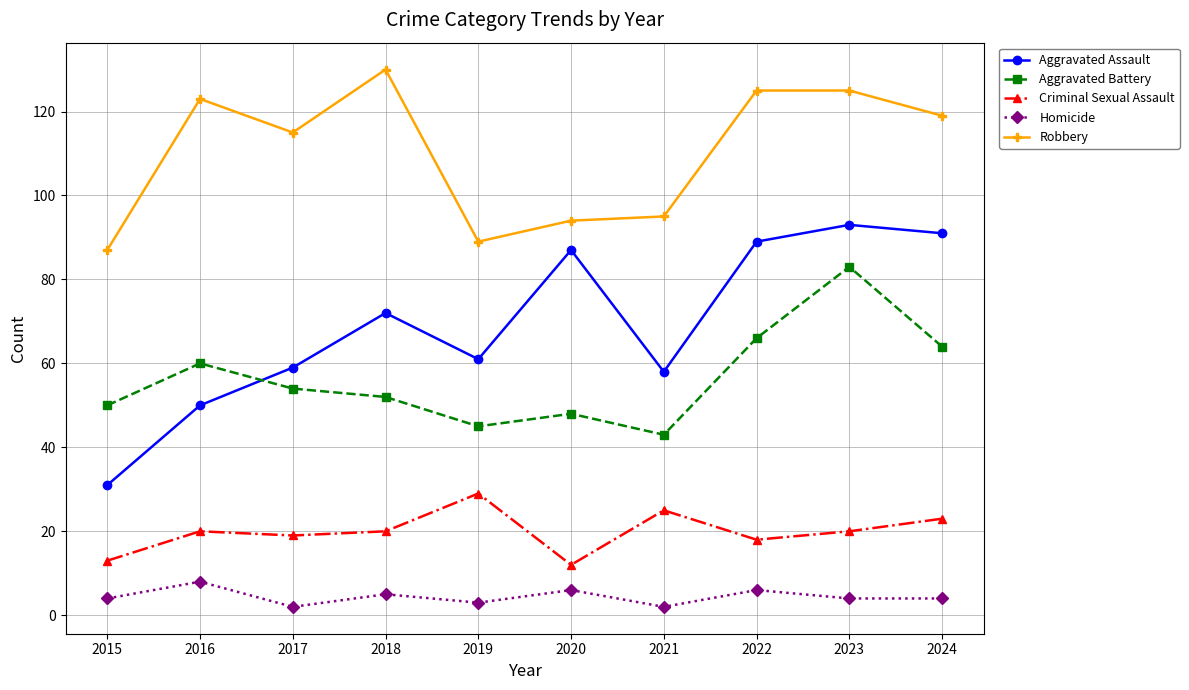

What are all the series names shown in the legend?

Aggravated Assault, Aggravated Battery, Criminal Sexual Assault, Homicide, Robbery